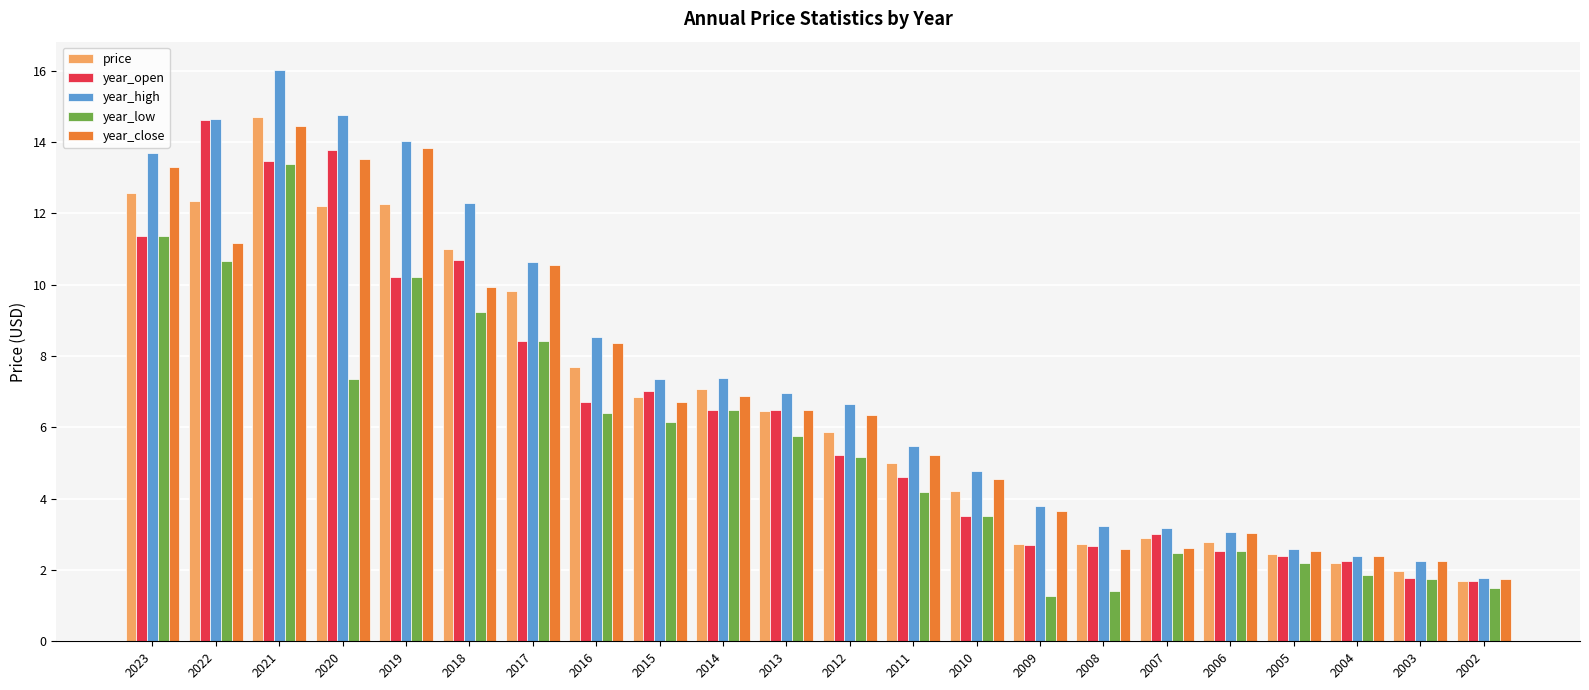

The value of year_high at 2021 is 21.5. True or false?

False